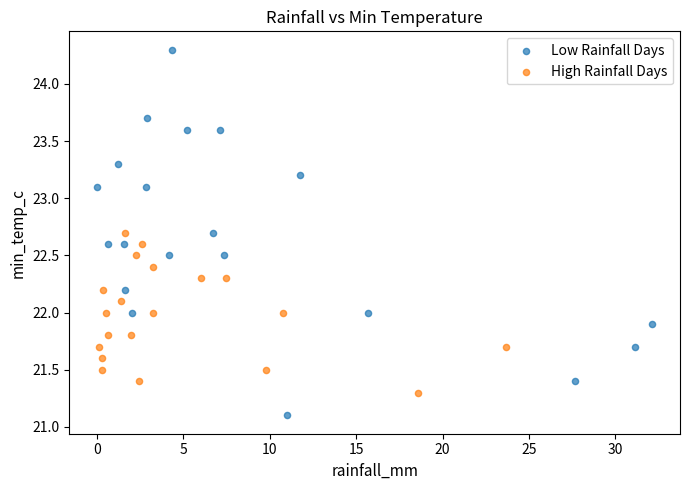

Which series contains the lowest Y value?

Low Rainfall Days